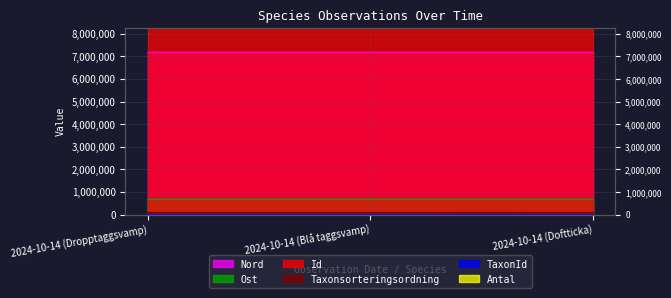

What position from the left is 2024-10-14 (Blå taggsvamp)?

2